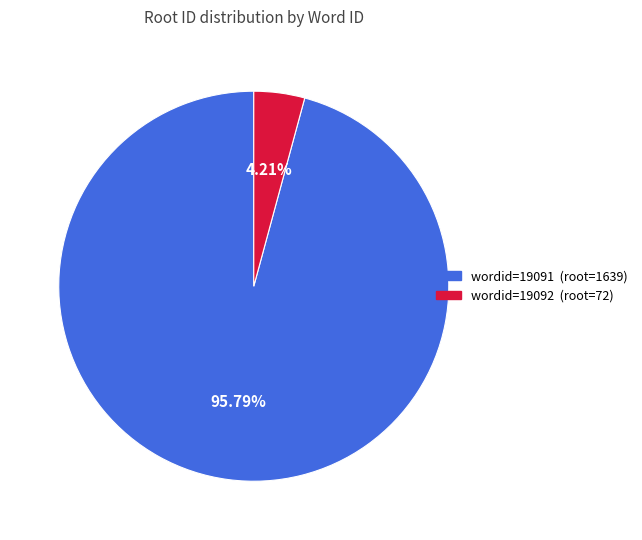

Is there any slice that represents more than half of the pie?

Yes